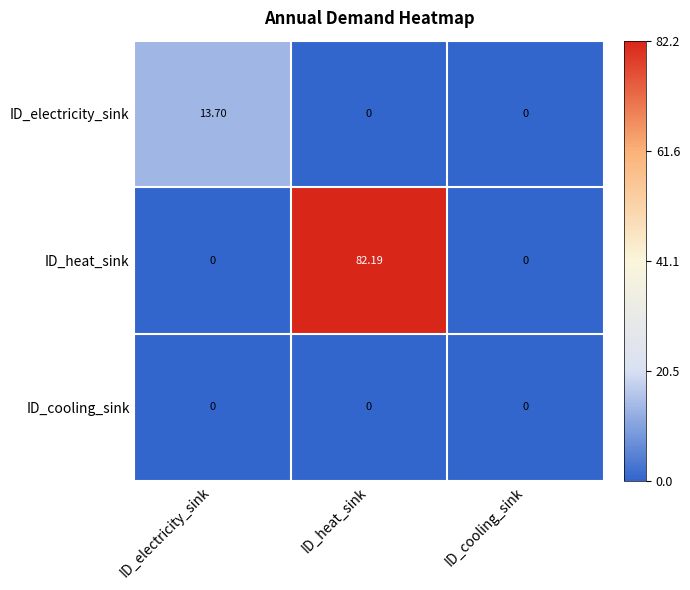

How many series are shown in this chart?

3